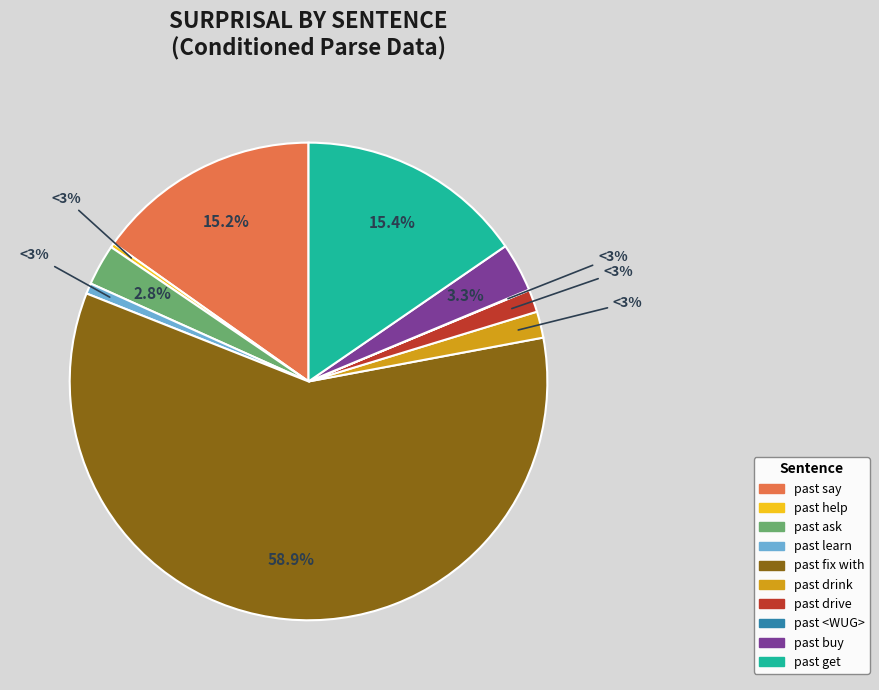

True or false: past get accounts for 28% of the total.

False